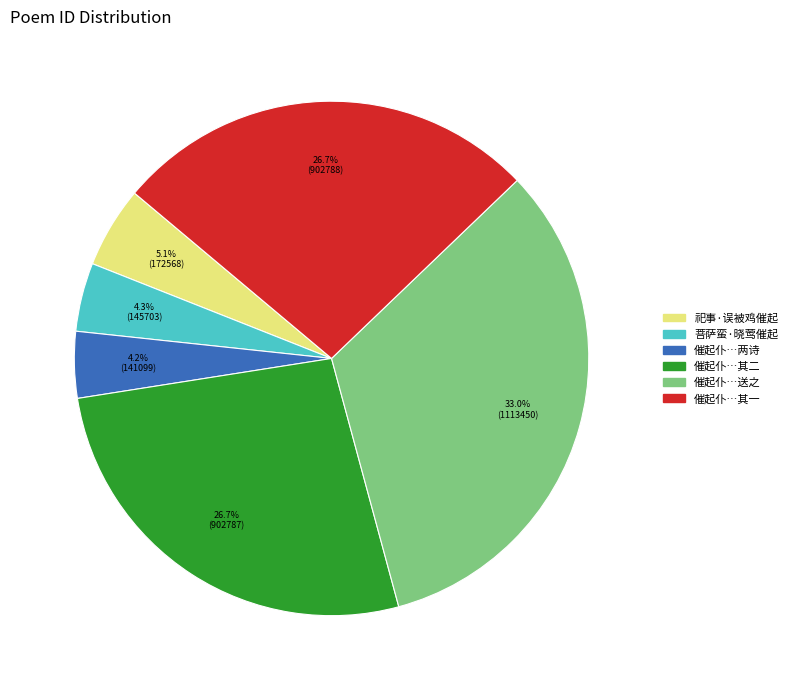

Is there a majority slice in this chart?

No